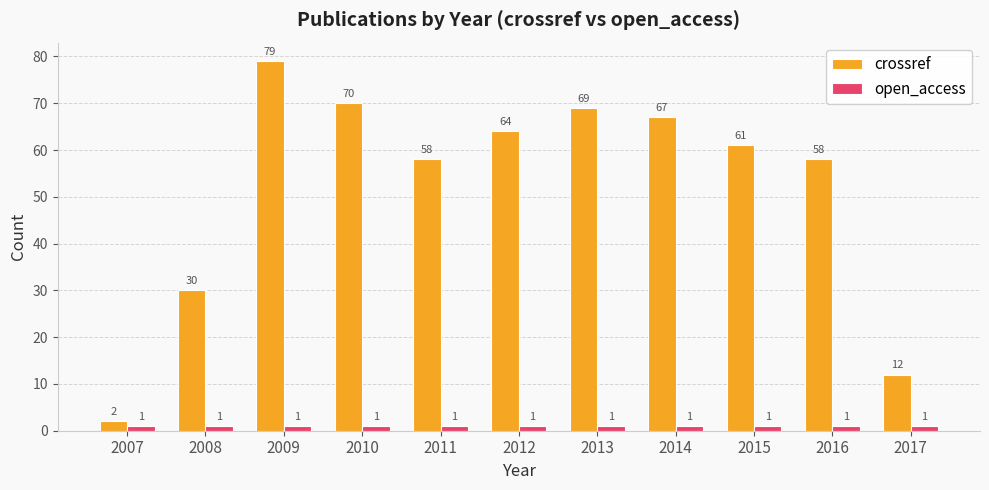

What is the difference between the highest and lowest values at 2016?

57